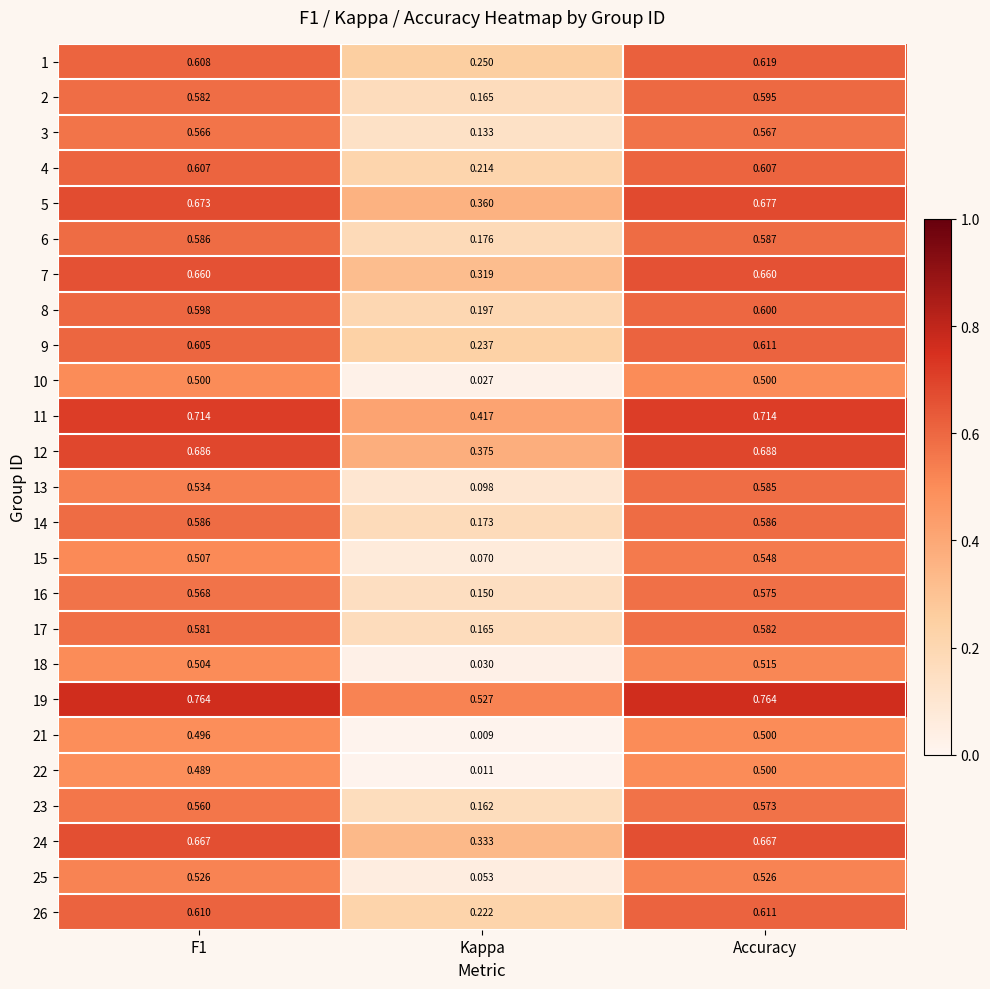

Is the value of 15 at Accuracy greater than the value of 24 at F1?

No